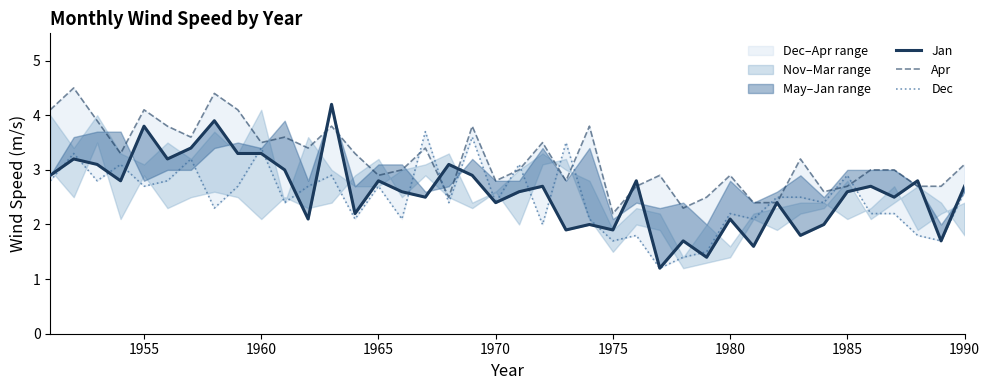

How many interior local valleys does the Dec series have?

14